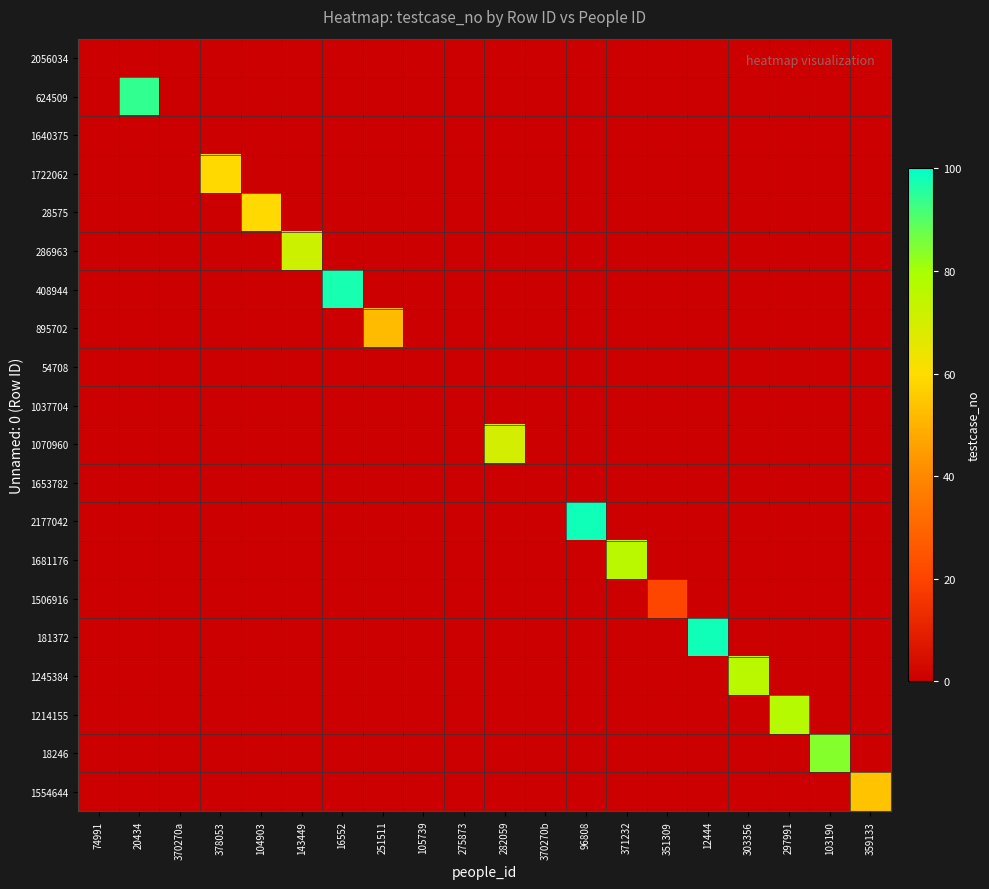

What is the maximum value shown in the chart?

98